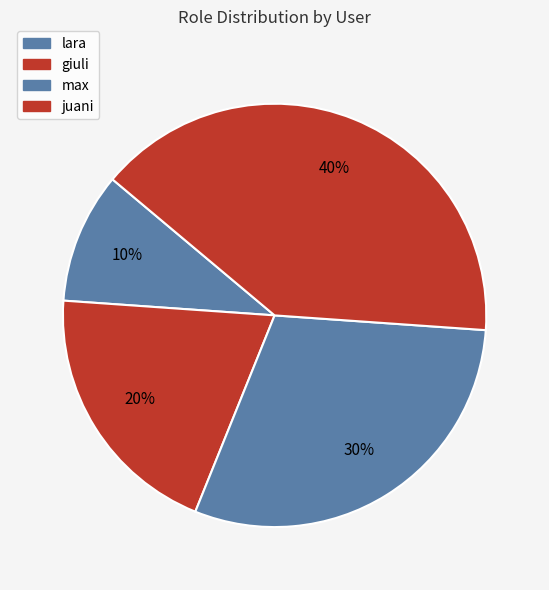

Is max the majority of the pie?

No